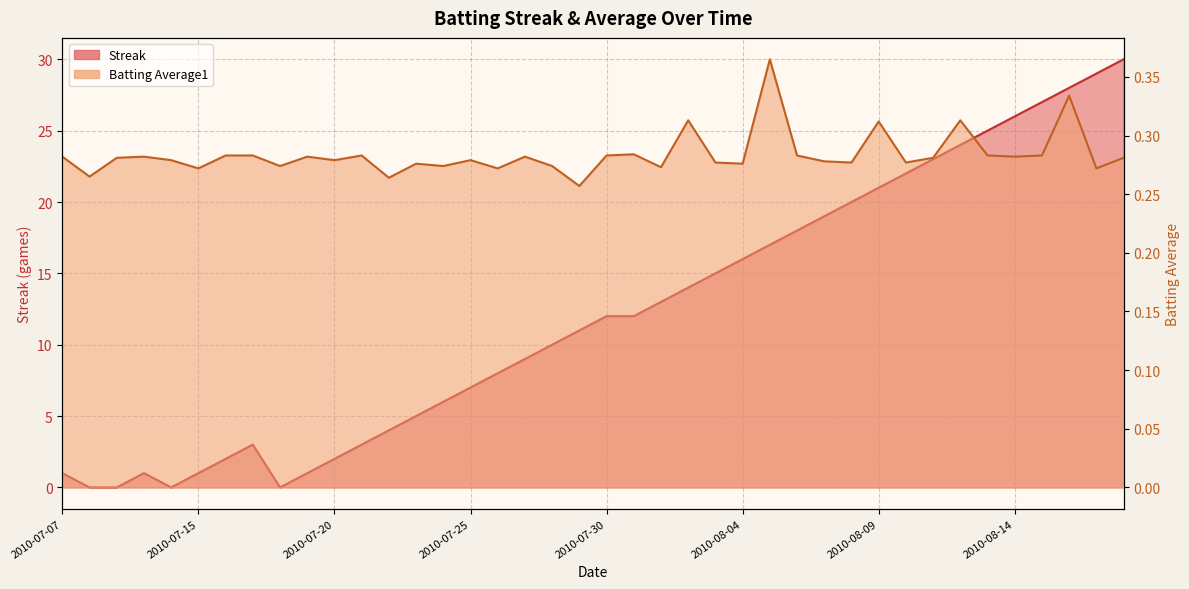

True or false: Streak and Batting Average1 intersect in this chart.

True